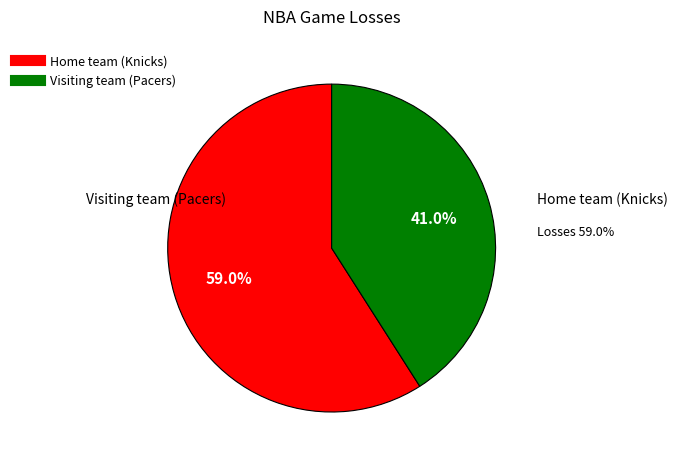

Approximately how many times larger is the value at Home team (Knicks) compared to Visiting team (Pacers)?

1.4